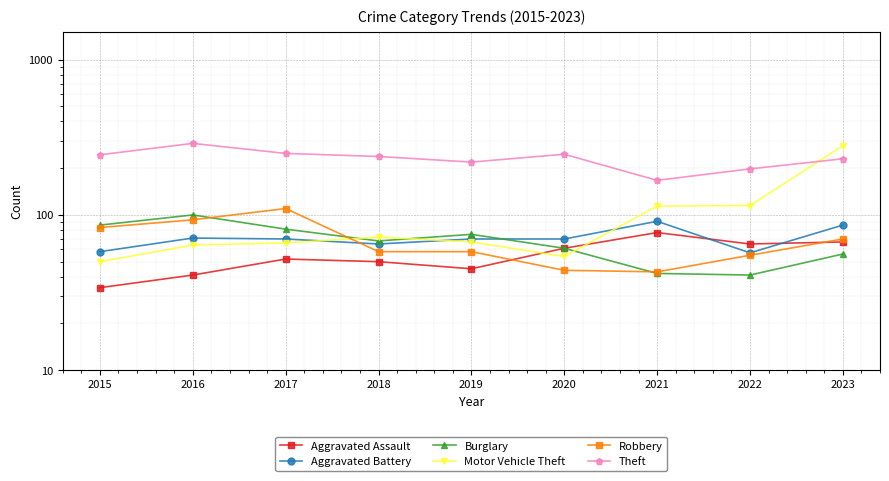

What is the sum of the Robbery values at 2020 and 2021?

87